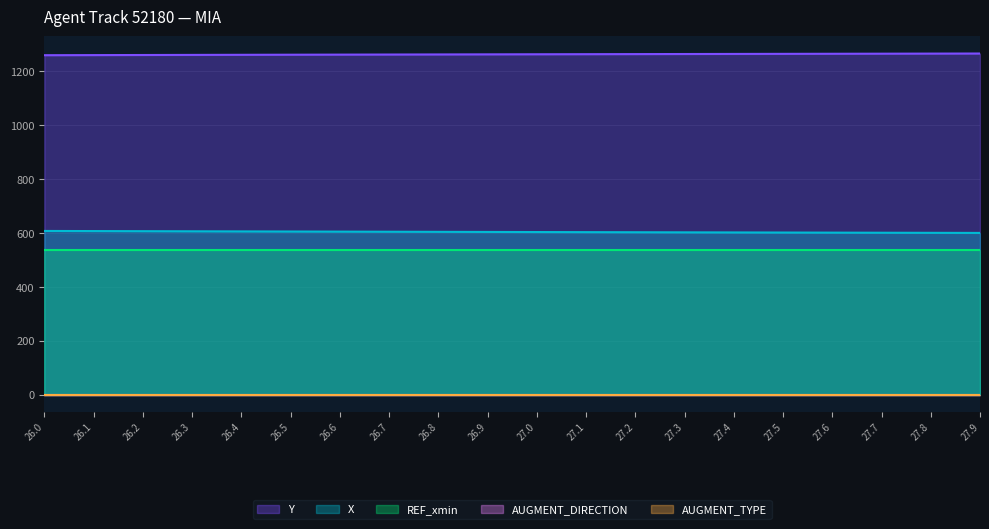

True or false: AUGMENT_DIRECTION and Y cross at least once.

False